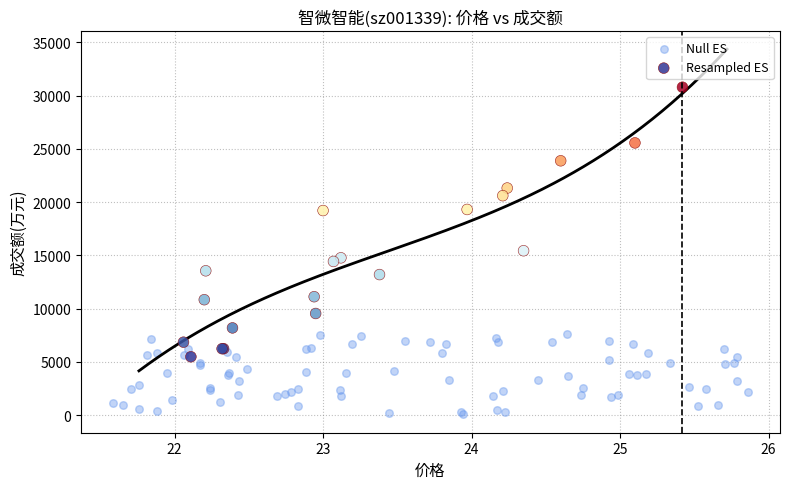

Which series reaches the maximum Y coordinate?

Resampled ES